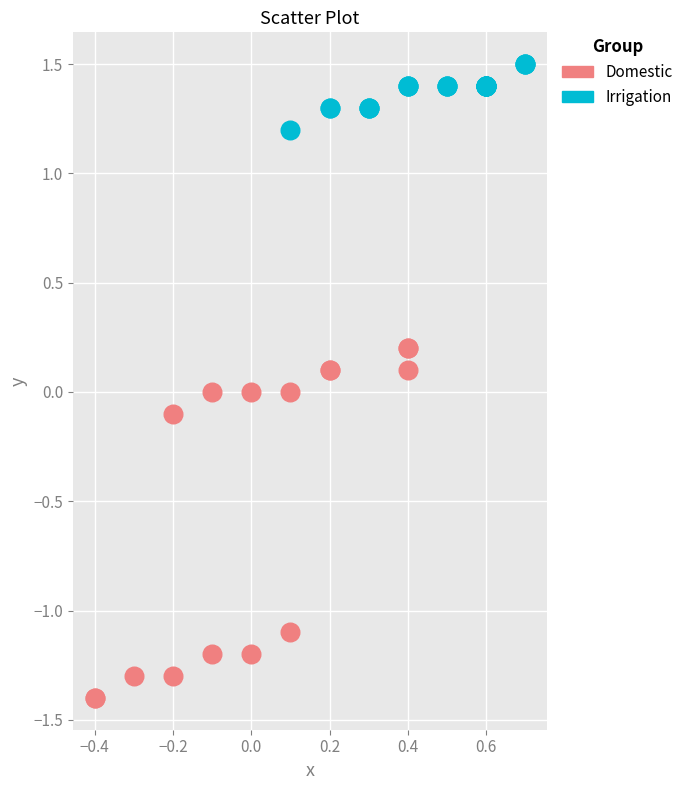

Which series contains the lowest Y value?

Domestic